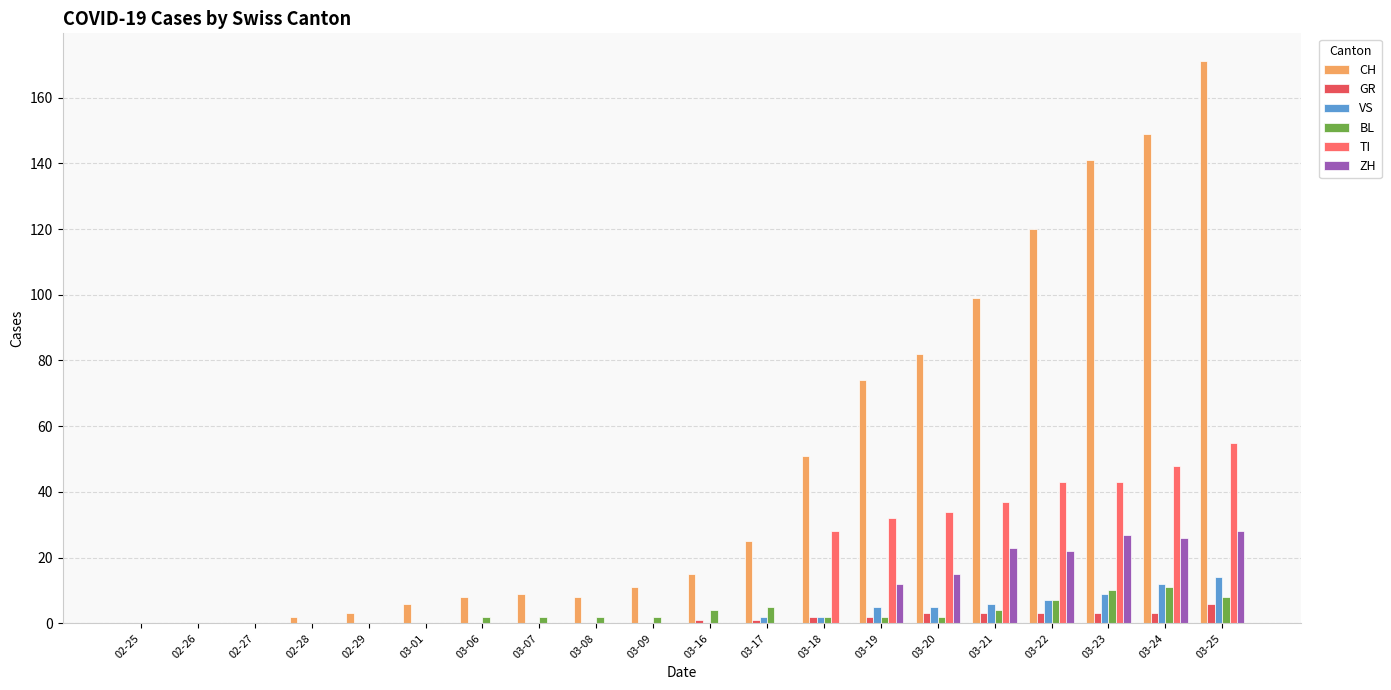

Which category has the highest value across all series?

03-25